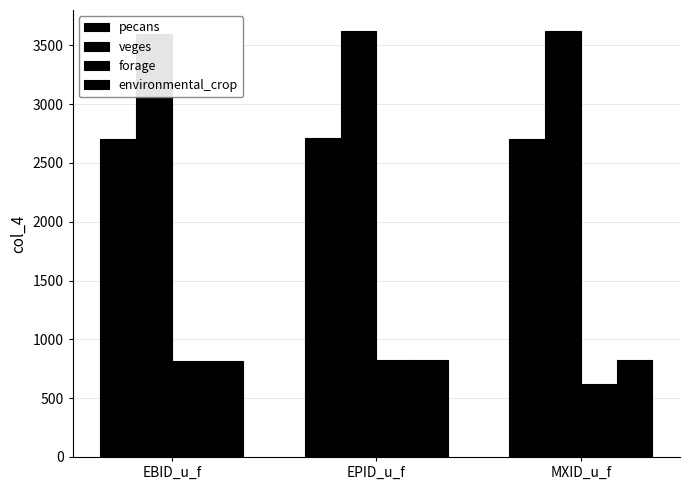

What is the minimum value shown in the chart?

620